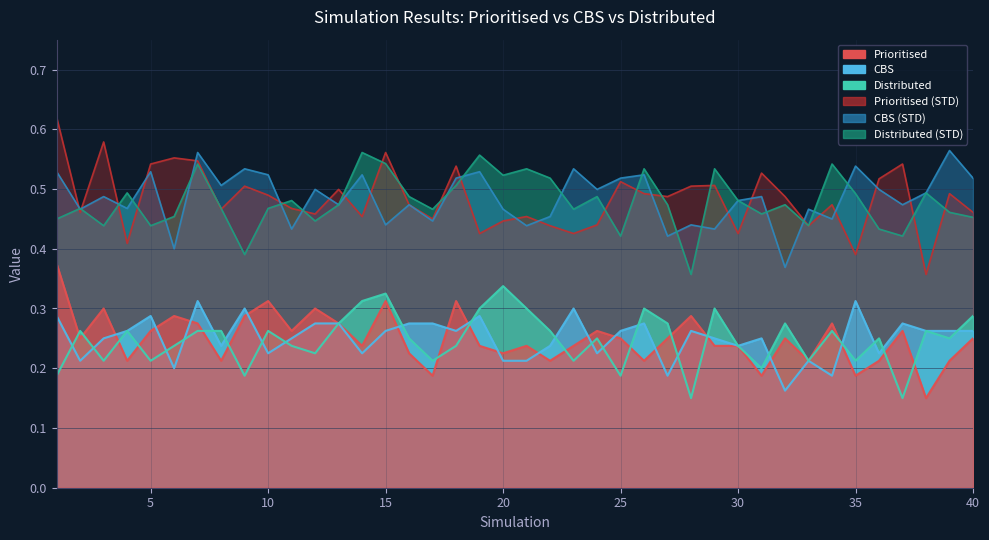

What are all the series names shown in the legend?

Prioritised, CBS, Distributed, Prioritised_STD, CBS_STD, Distributed_STD